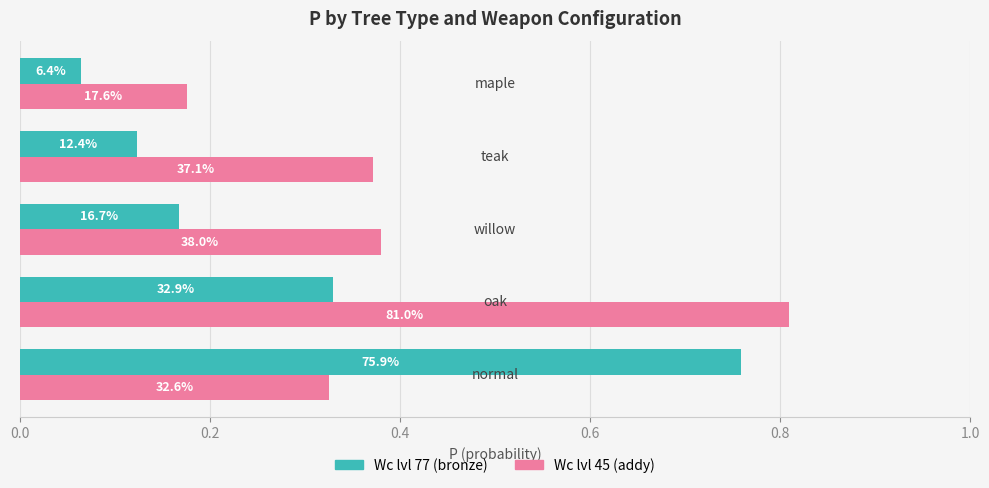

What are all the series names shown in the legend?

Wc lvl 77 (bronze), Wc lvl 45 (addy)